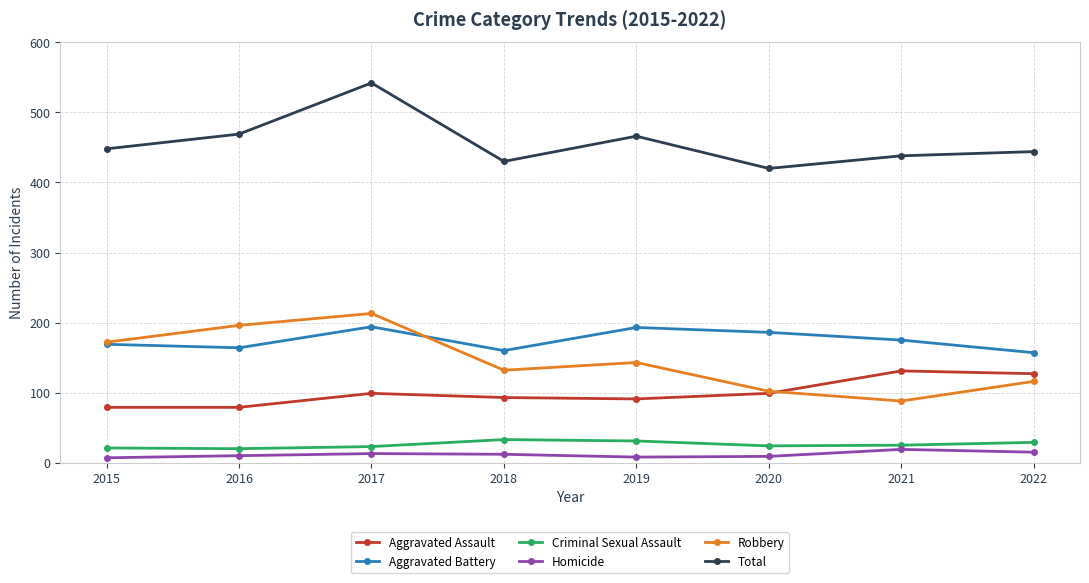

How many lines are shown in the chart?

6